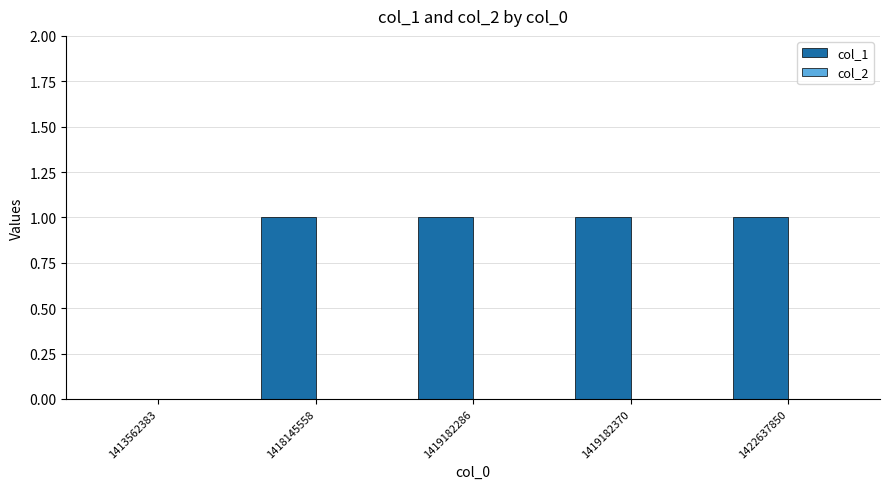

What is the ratio of the value at 1422637850 to the value at 1419182286?

1.0